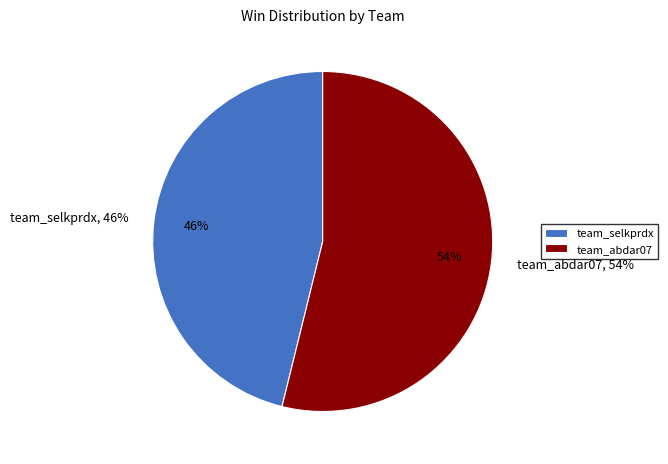

What percentage is the team_abdar07 slice, to the nearest percent?

54%